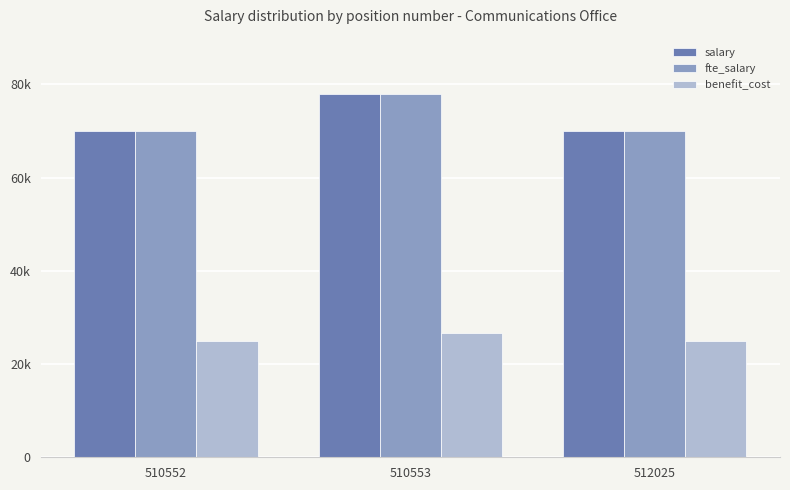

What are all the series names shown in the legend?

salary, fte_salary, benefit_cost